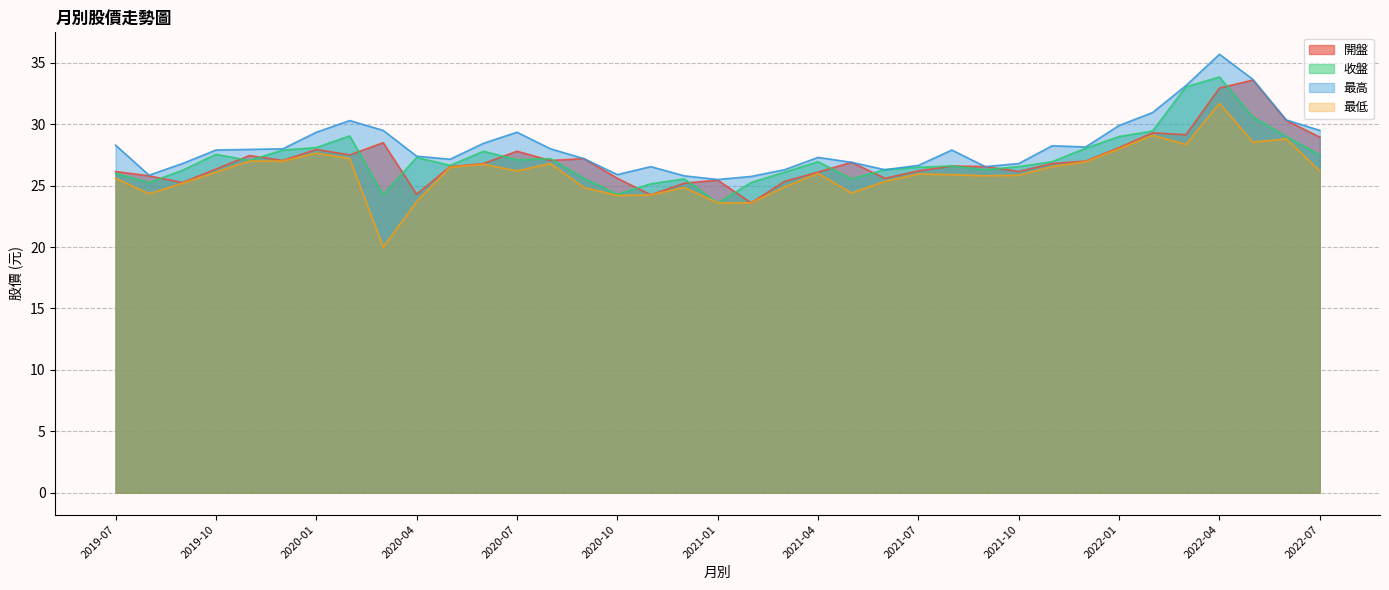

Is the value of 收盤 at 2022-04 greater than the value of 開盤 at 2019-09?

Yes